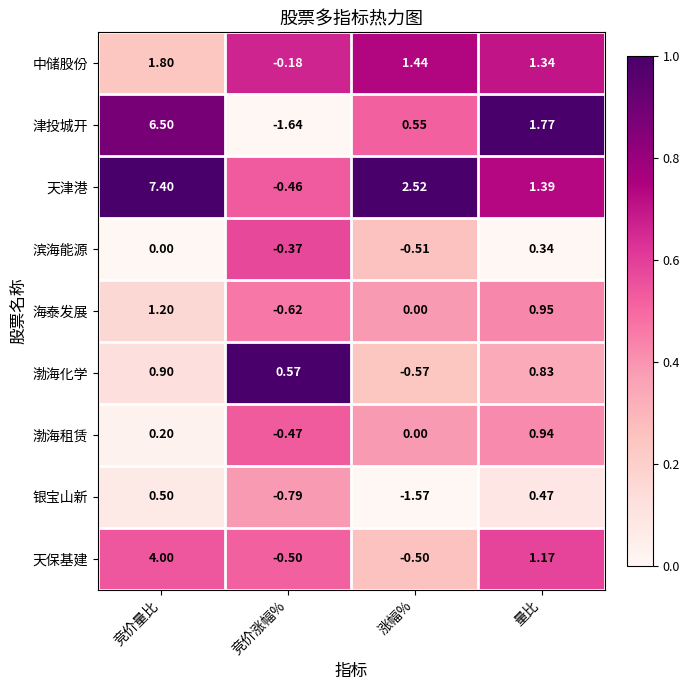

At which category does the chart reach its peak across all series?

竞价量比